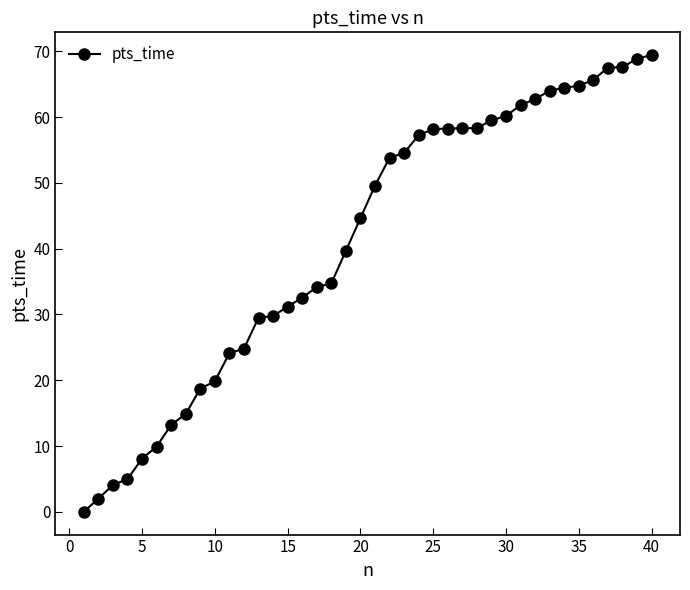

What is the maximum value shown in the chart?

69.4